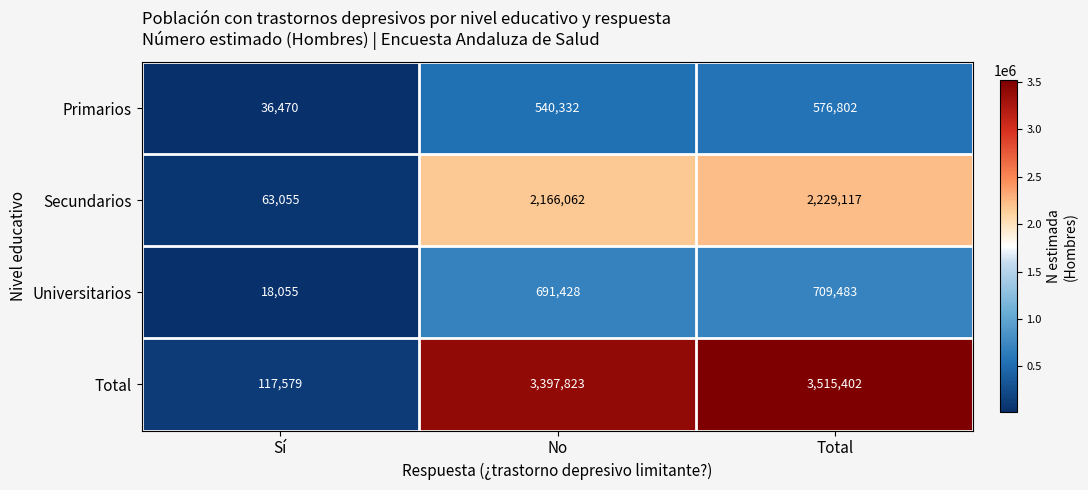

How many data points in Universitarios are less than 691428?

1